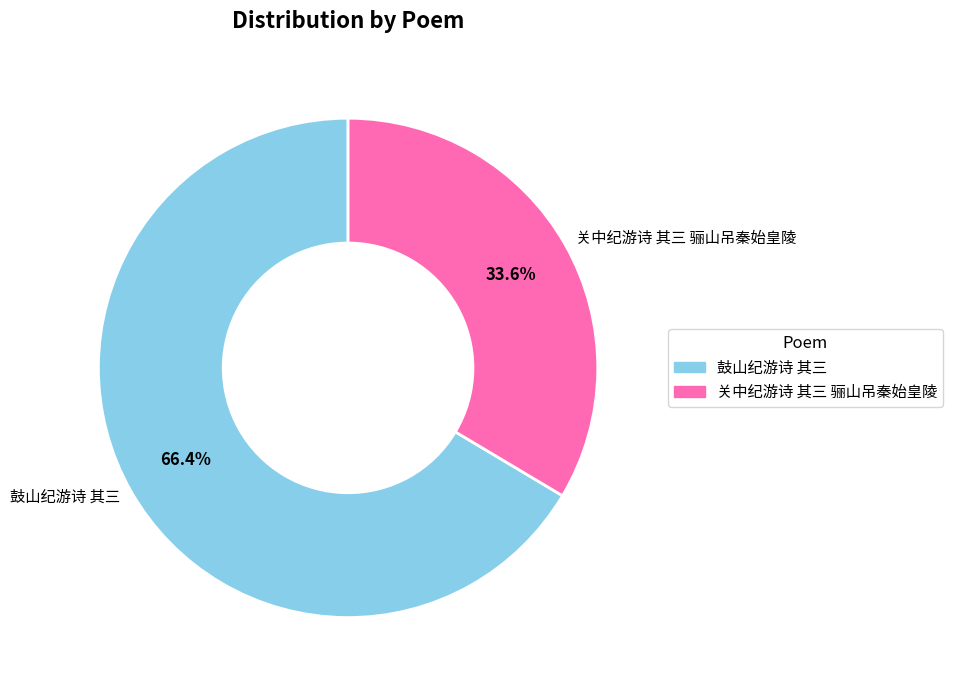

What percentage is the 鼓山纪游诗 其三 slice, to the nearest percent?

66%